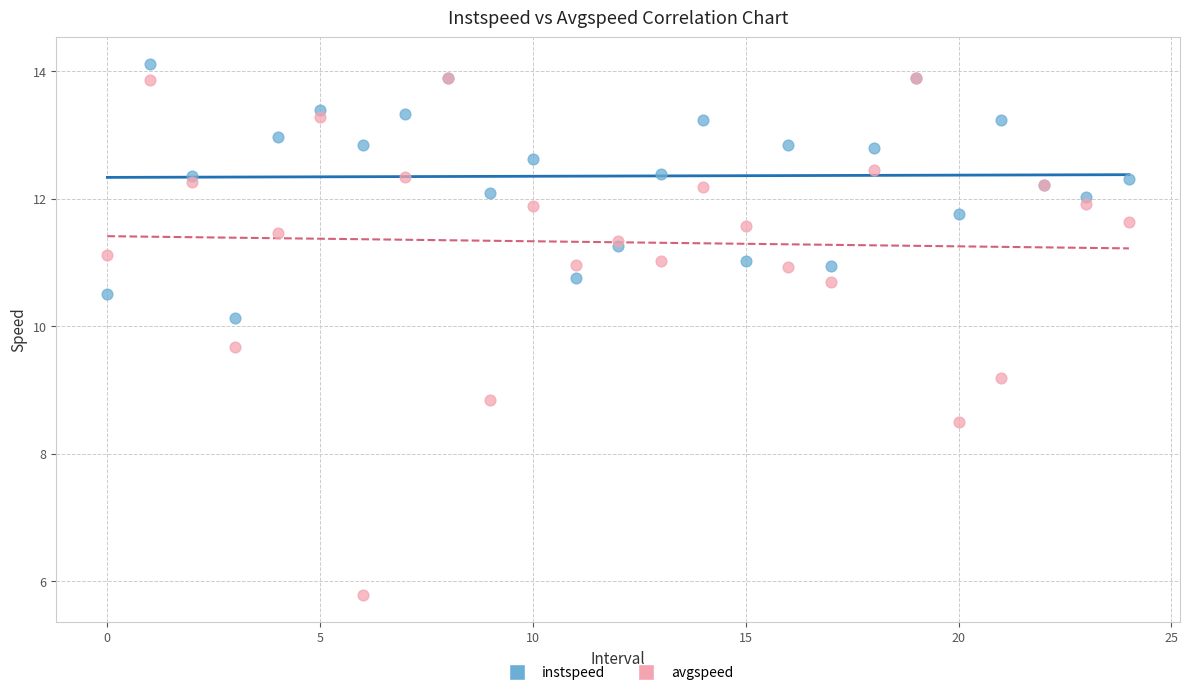

Which series has the largest Y range (max minus min)?

avgspeed